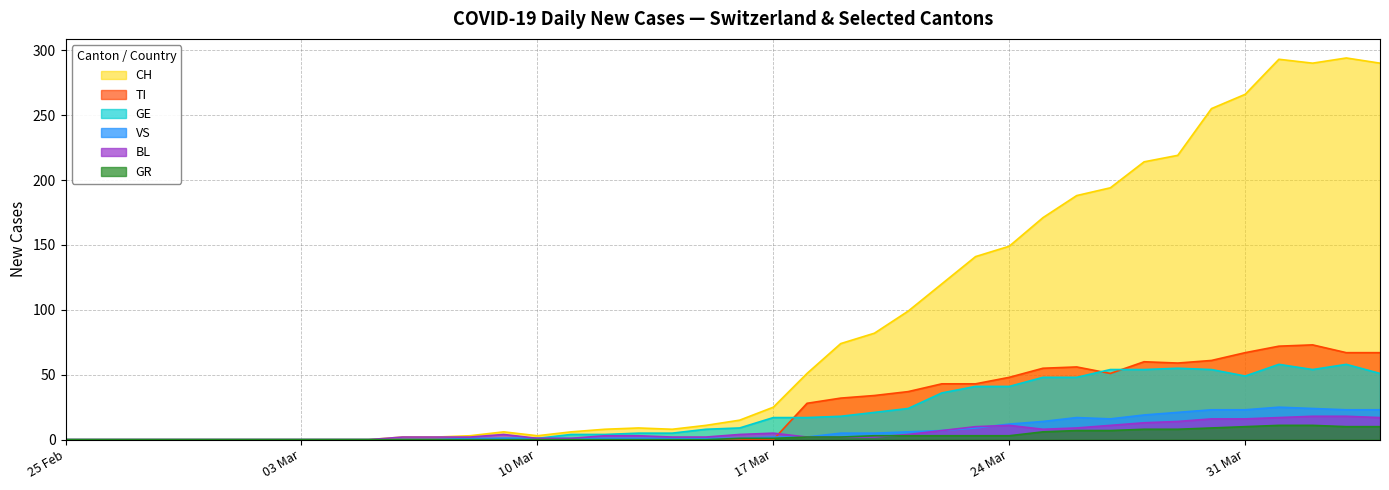

What is the average value of the VS series?

7